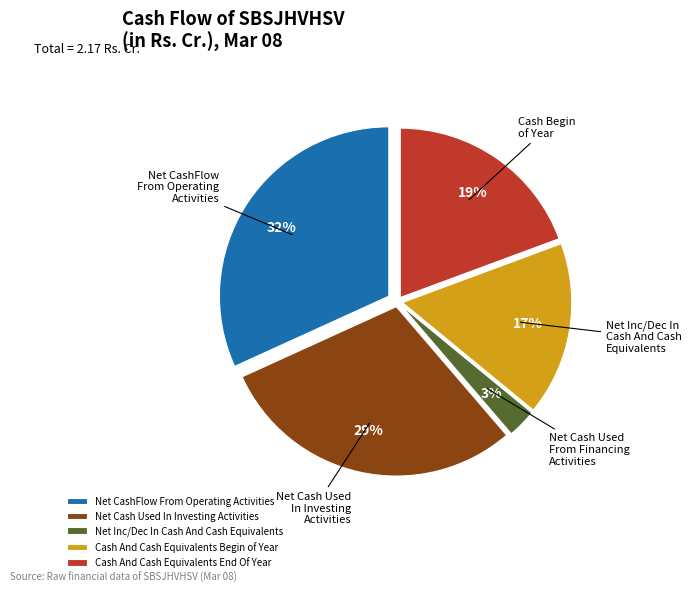

Which category has the smallest portion of the pie?

Net Cash Used From Financing Activities